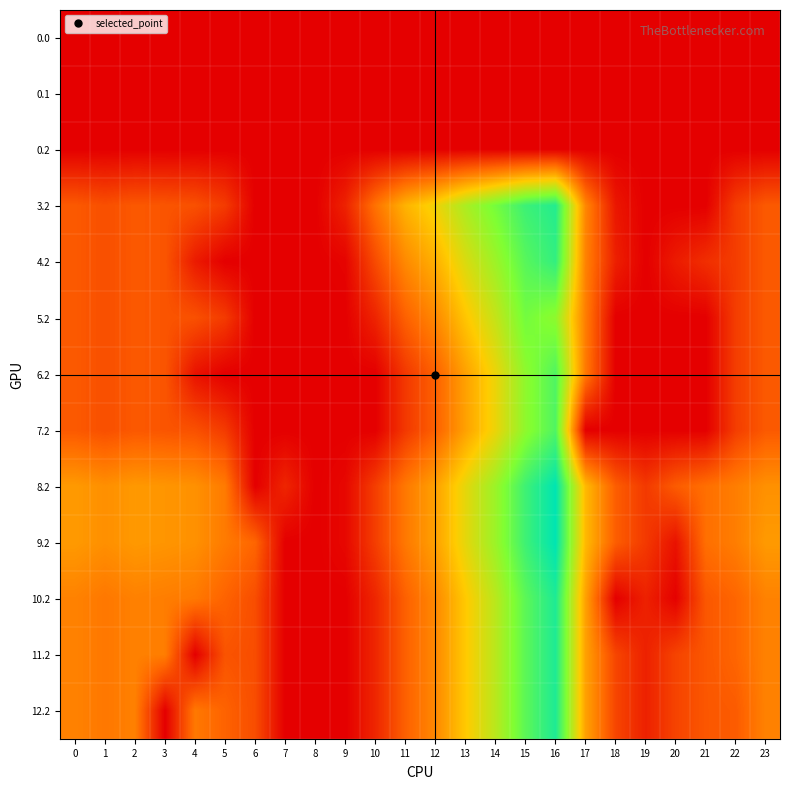

Between 6 and 19, which is larger?

6